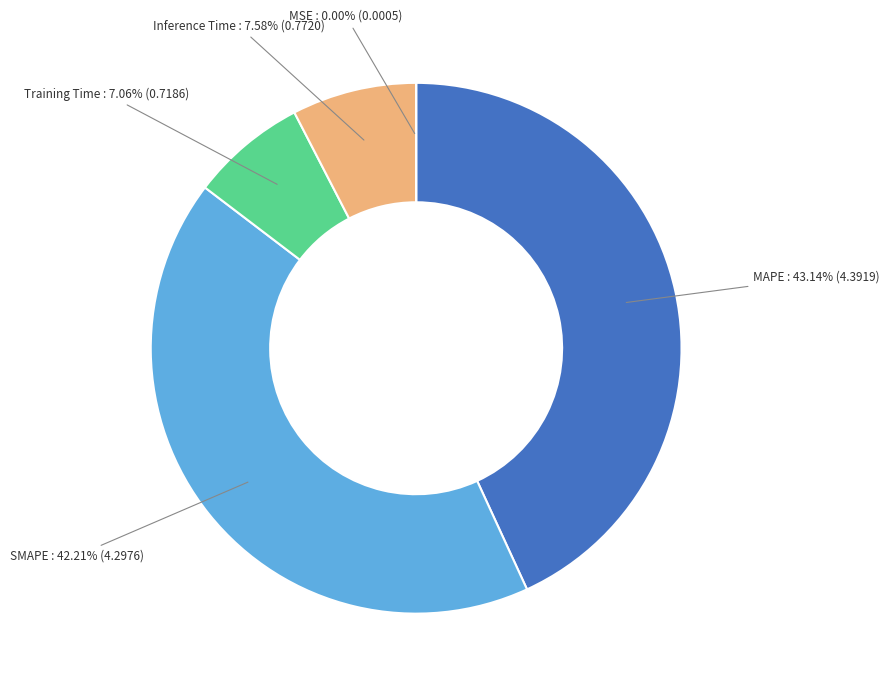

Is there any slice that represents more than half of the pie?

No